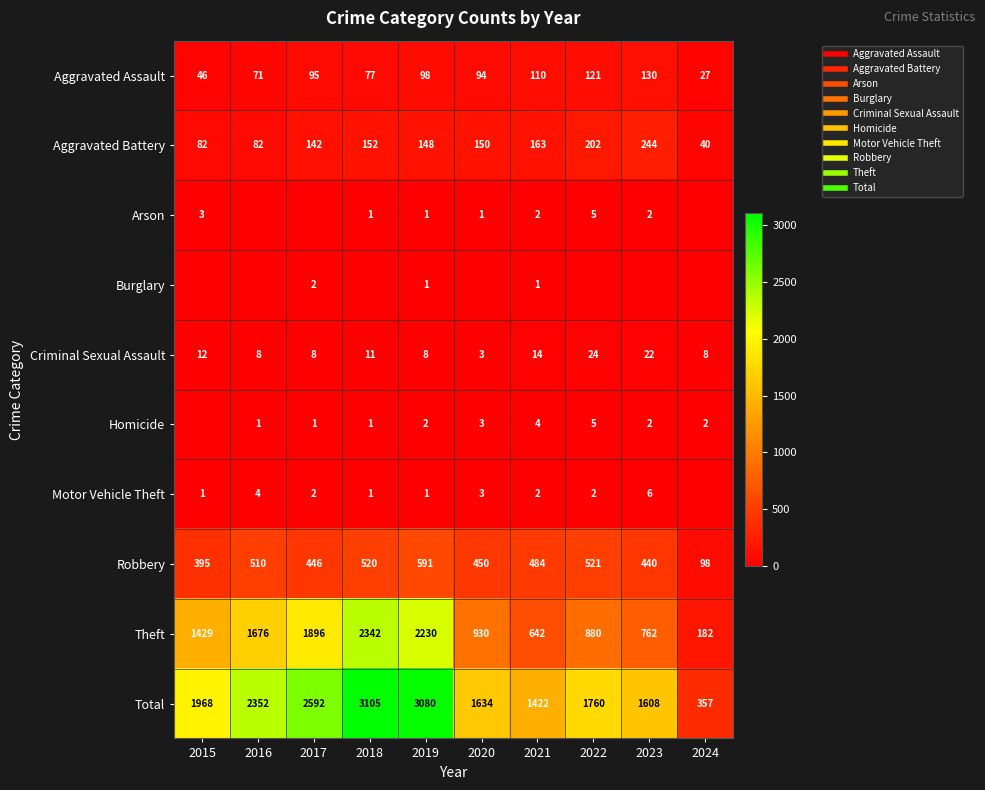

Which series changed the most between 2018 and 2022?

Theft